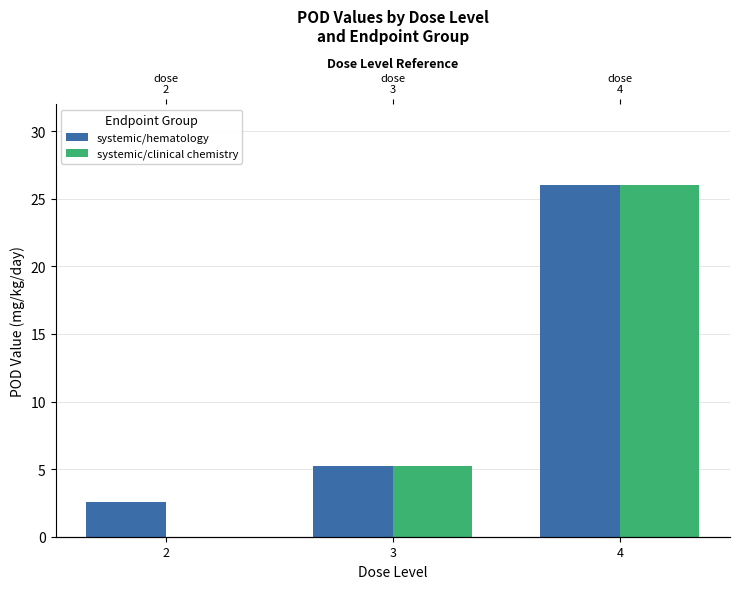

List the labels in order of systemic/hematology value, smallest first.

2, 3, 4